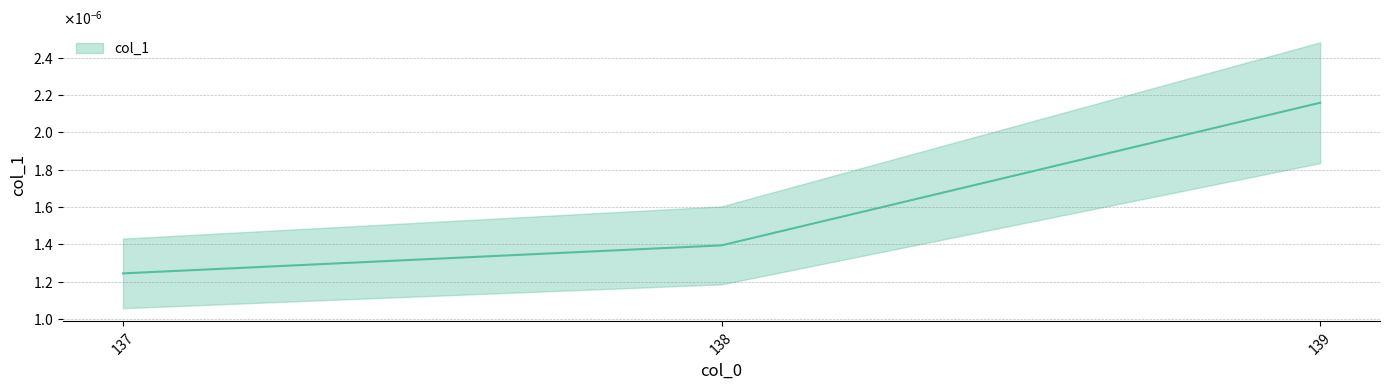

Count the values in the range 0 to 1.

3